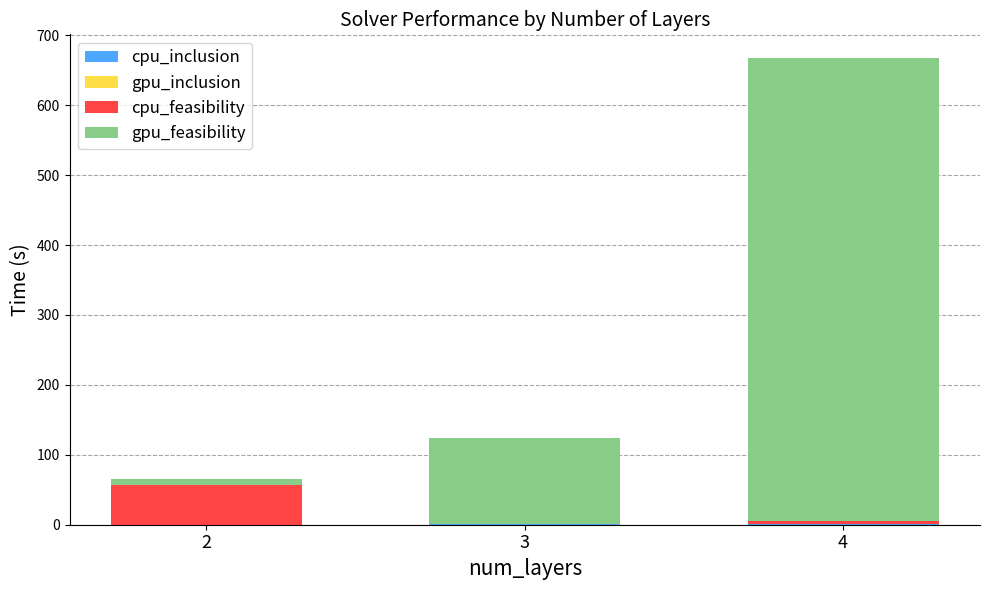

At which category is the sum across all series the highest?

4